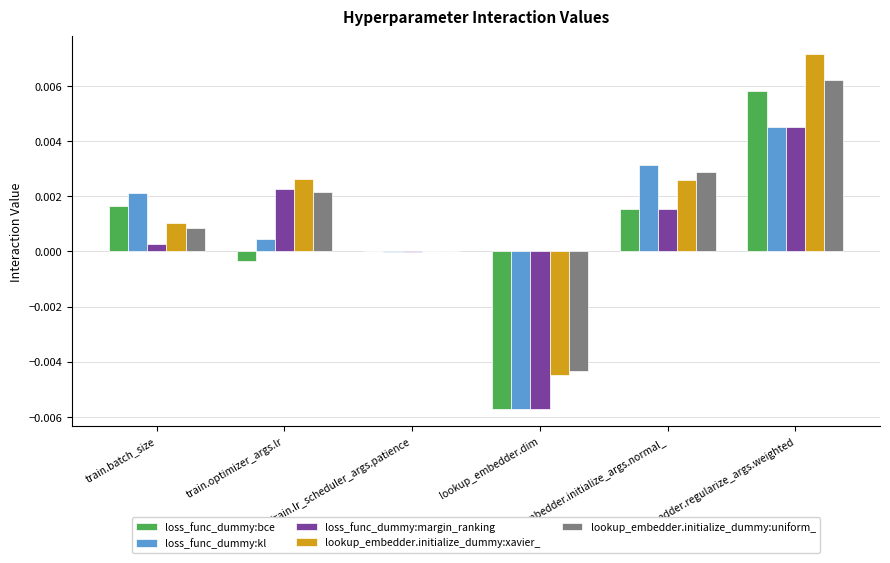

Are the bars horizontal?

No